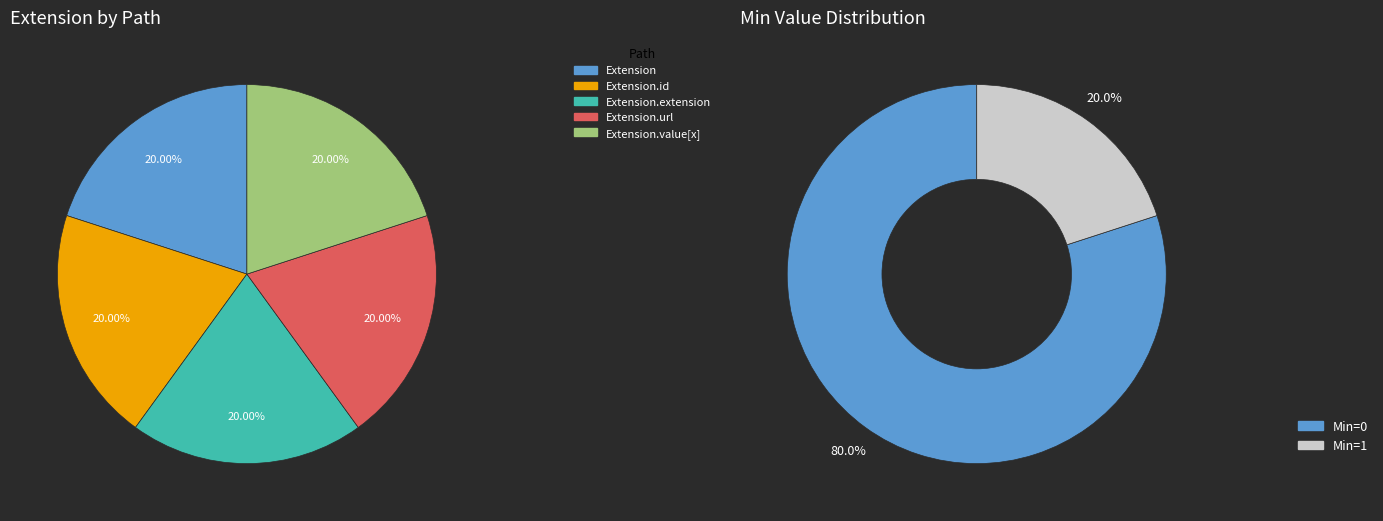

Which slice is the largest?

Extension.url